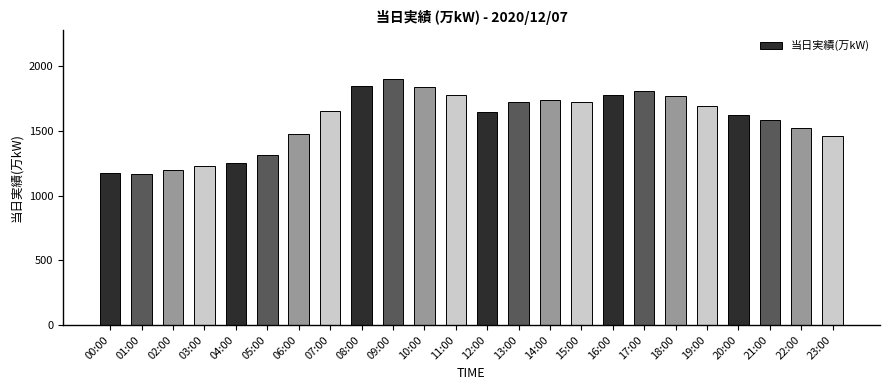

What is the sum of the values at 02:00 and 03:00?

2426